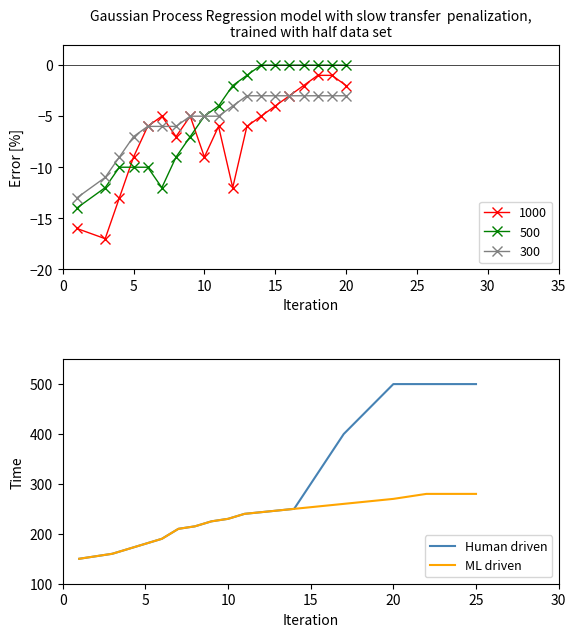

Is it true that ML driven equals 270 at 20?

True